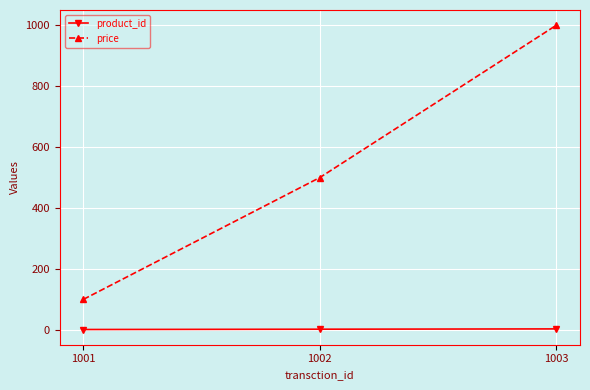

List the series in order of their overall mean, highest first.

price, product_id